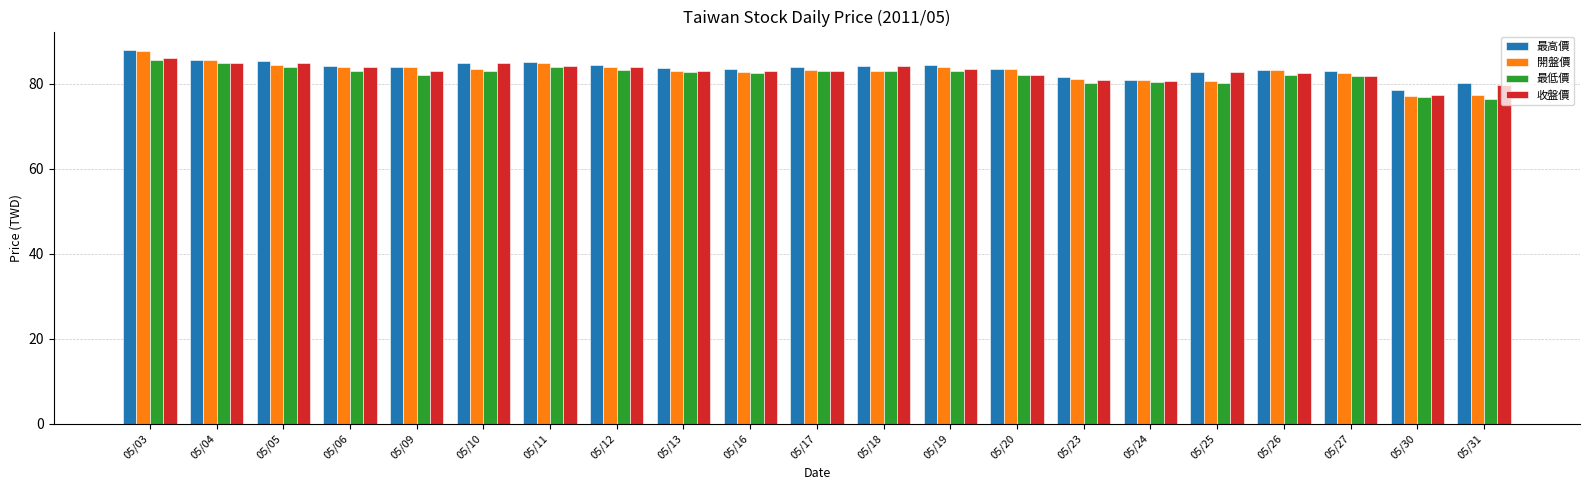

What is the difference between the 開盤價 values at 05/31 and 05/18?

5.7